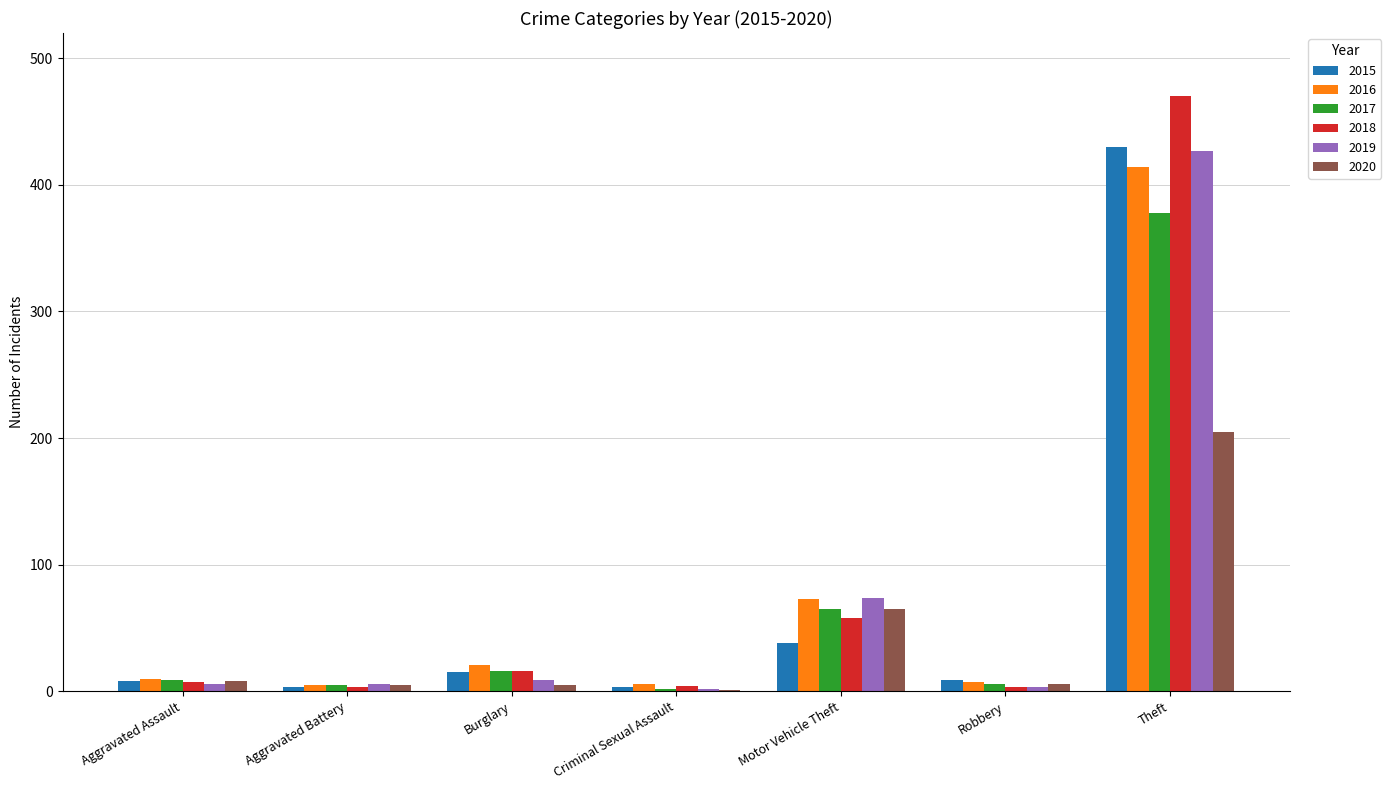

At which category is the sum across all series the highest?

Theft